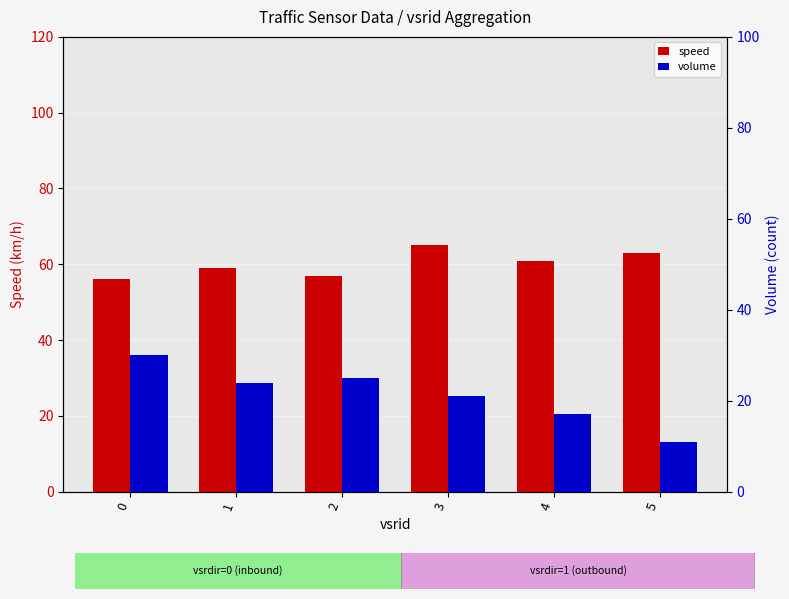

What is the sum of the volume values at 4 and 1?

41